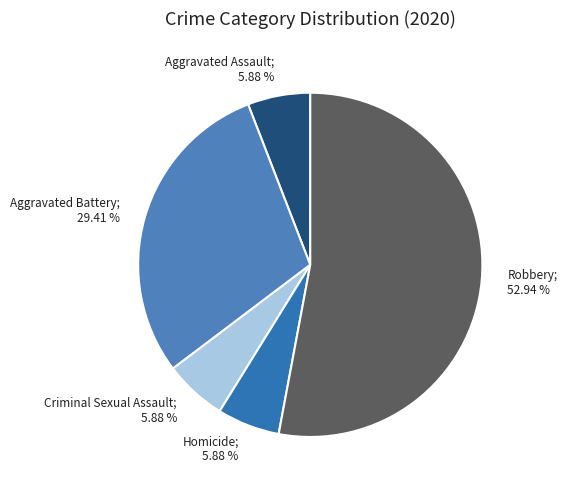

To the nearest percent, what is the average slice percentage?

20%